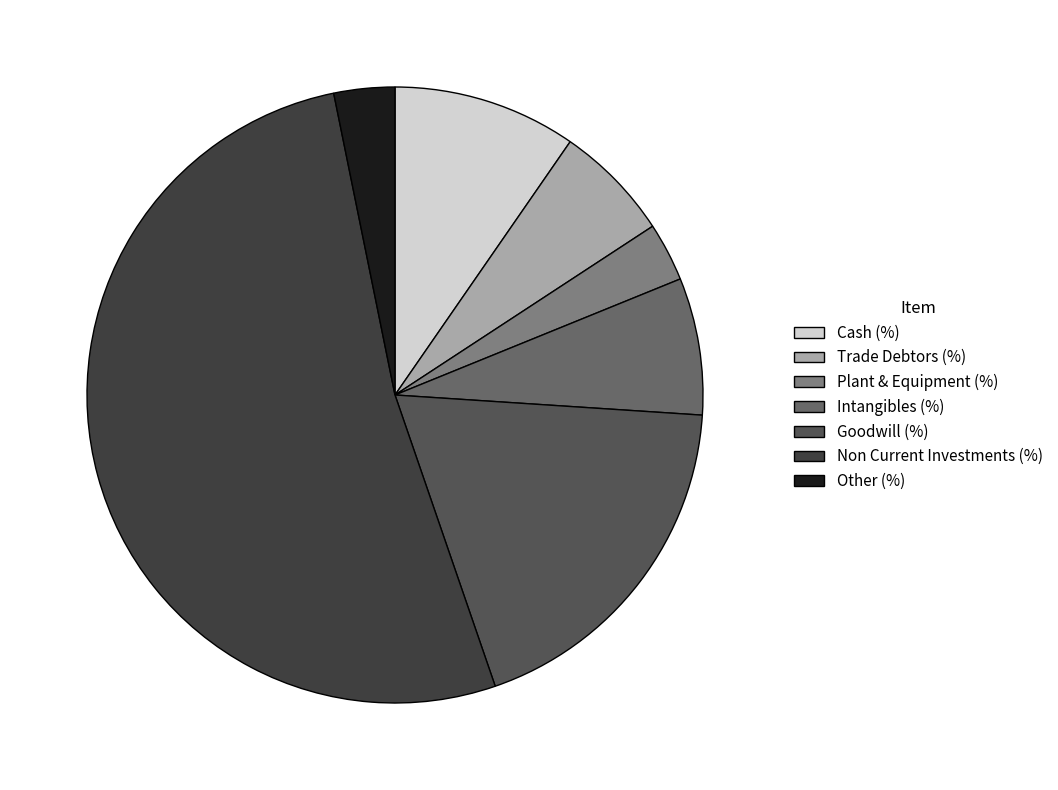

Is it true that Trade Debtors (%) is 13% of the pie?

False